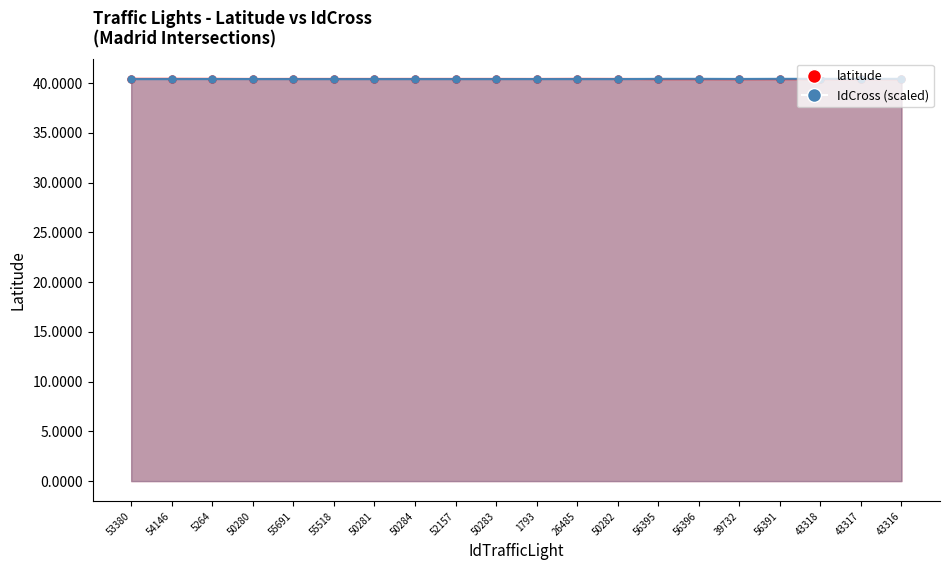

In IdCross, how many points are higher than both neighbors (excluding endpoints)?

2